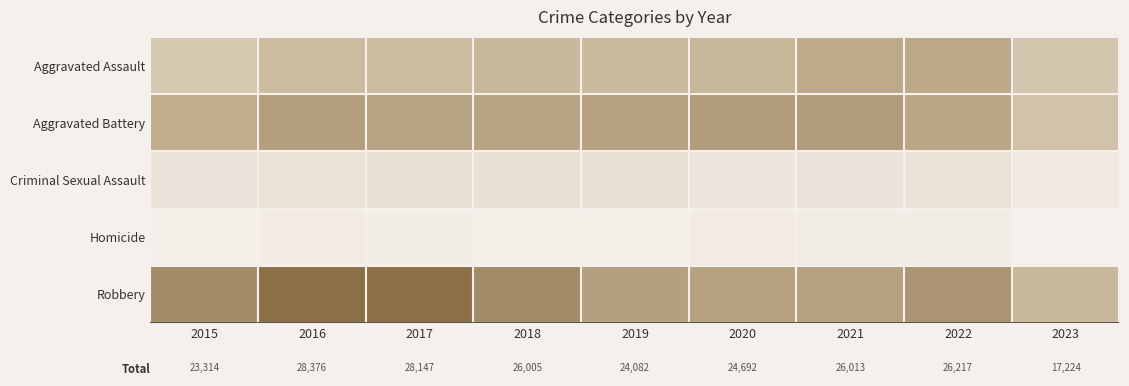

What is the minimum value shown in the chart?

393